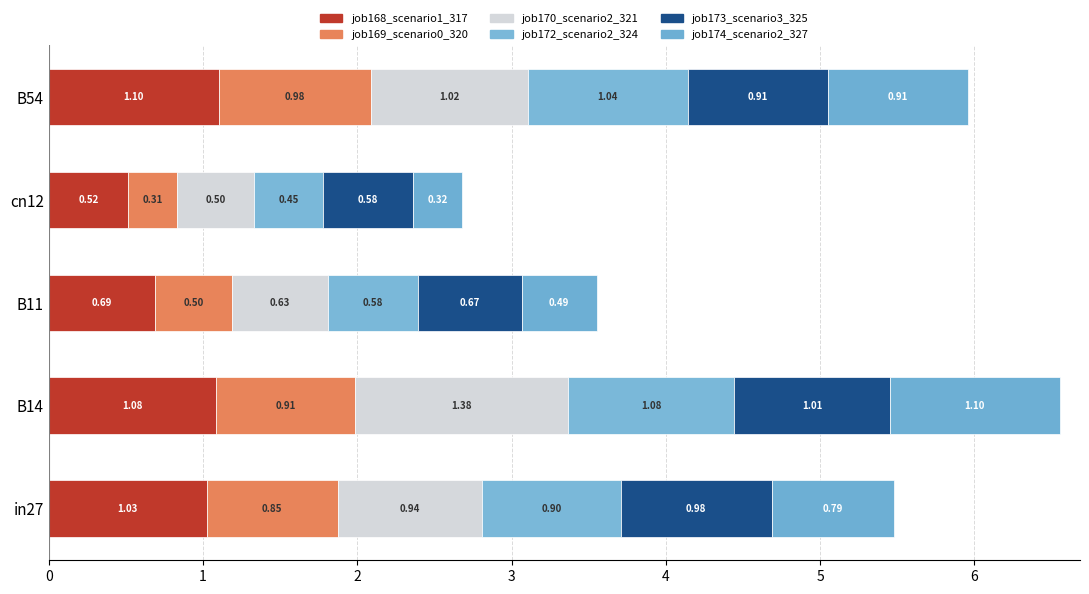

How many data points in job168_scenario1_317 are above 1?

3